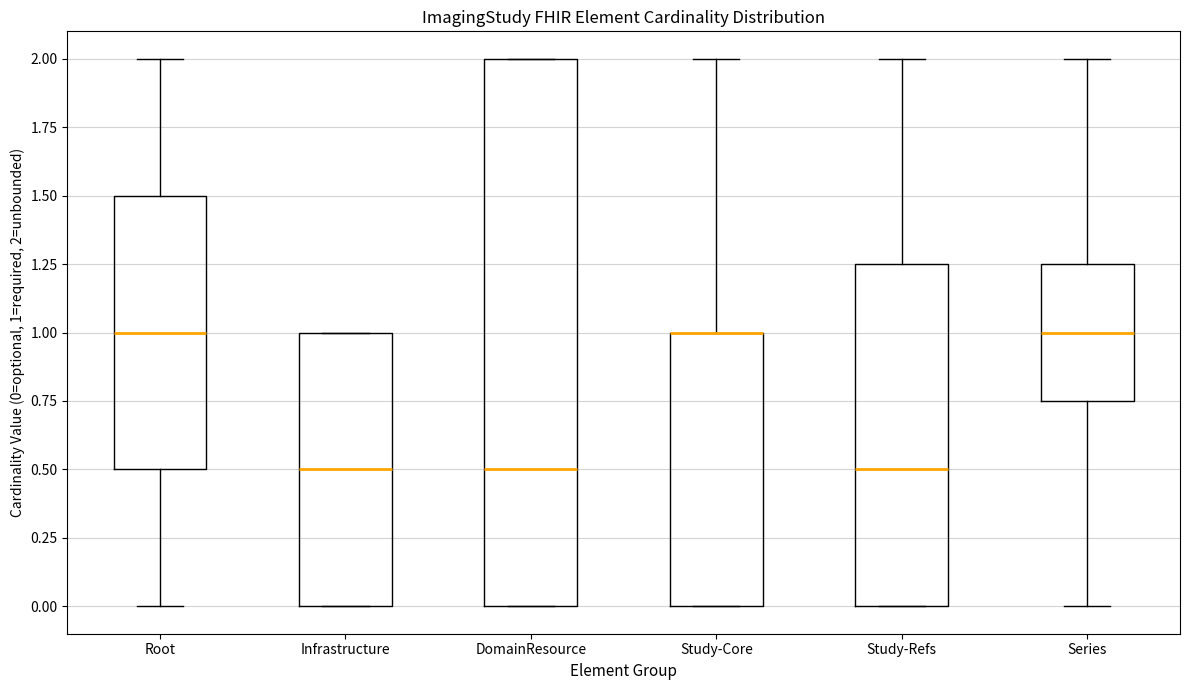

Reading left to right, transcribe this box plot: for each box, give where its median line is, the range the box spans, and where its two whiskers end, as read against the y-axis. The values are not printed on the chart, so give them approximately, as read against the axis.

Root: median 1.00, box 0.50 to 1.50, whiskers 0.00 to 2.00
Infrastructure: median 0.50, box 0.00 to 1.00, whiskers 0.00 to 1.00
DomainResource: median 0.50, box 0.00 to 2.00, whiskers 0.00 to 2.00
Study-Core: median 1.00 (drawn on the box's upper edge), box 0.00 to 1.00, whiskers 0.00 to 2.00
Study-Refs: median 0.50, box 0.00 to 1.25, whiskers 0.00 to 2.00
Series: median 1.00, box 0.75 to 1.25, whiskers 0.00 to 2.00